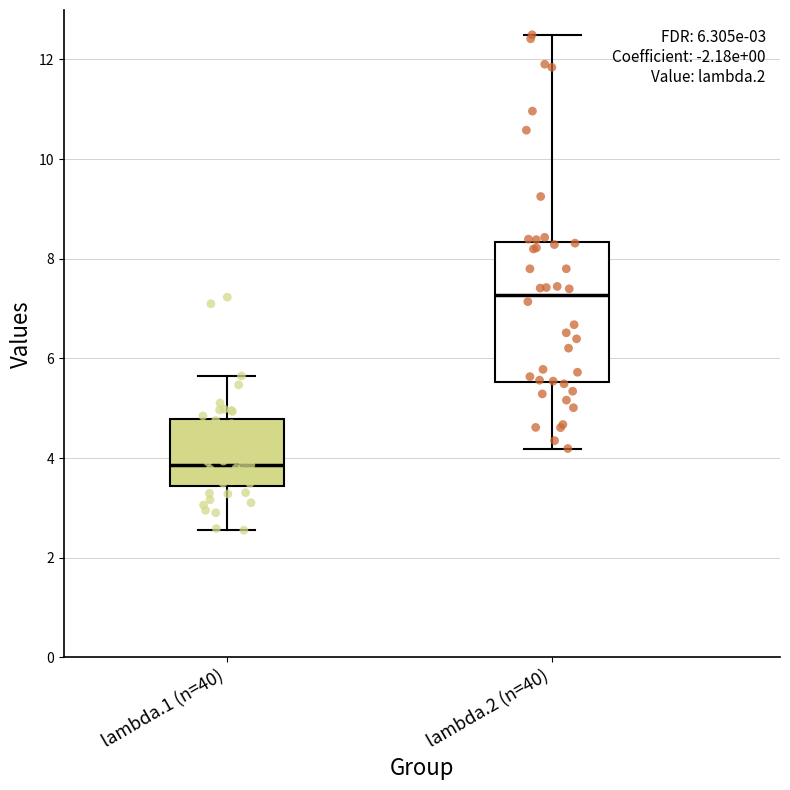

Which box has the lowest median line?

lambda.1 (n=40)